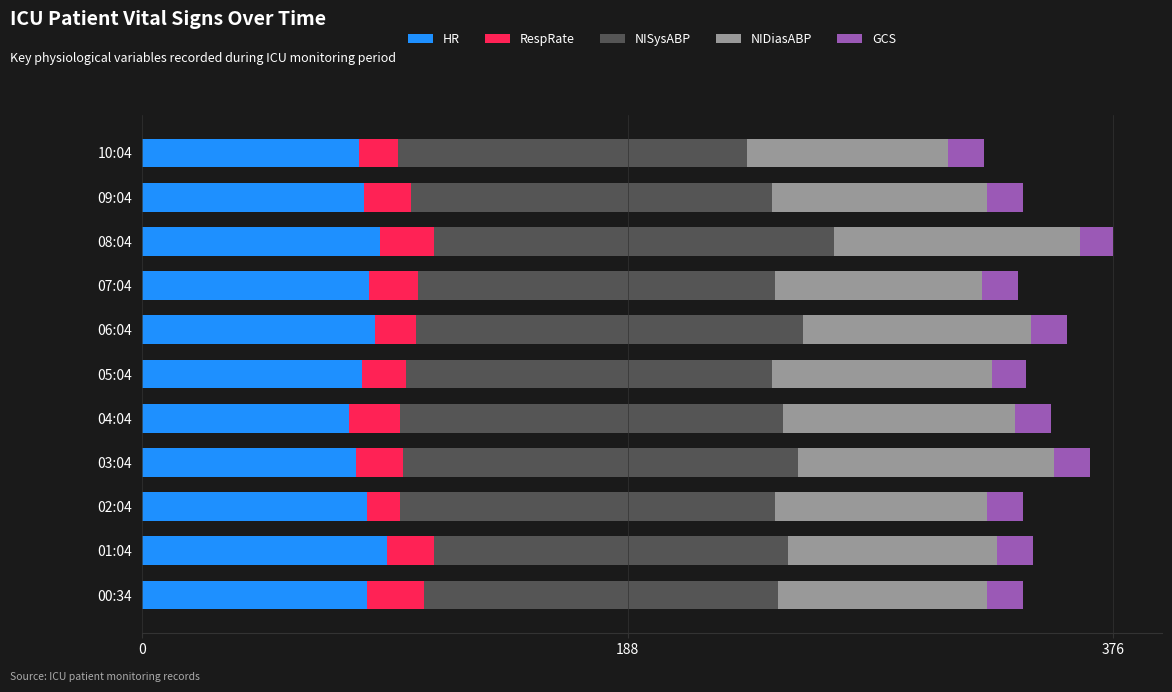

What is the total value across all series at 01:04?

345